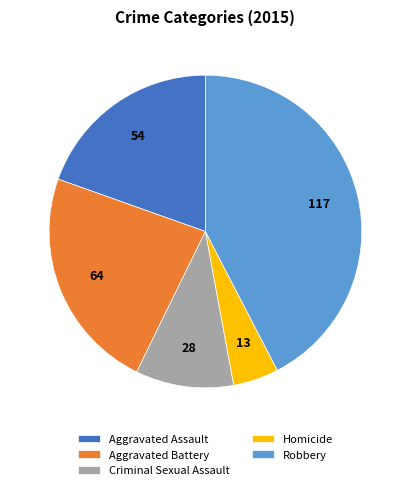

Does Homicide account for over 50% of the chart?

No